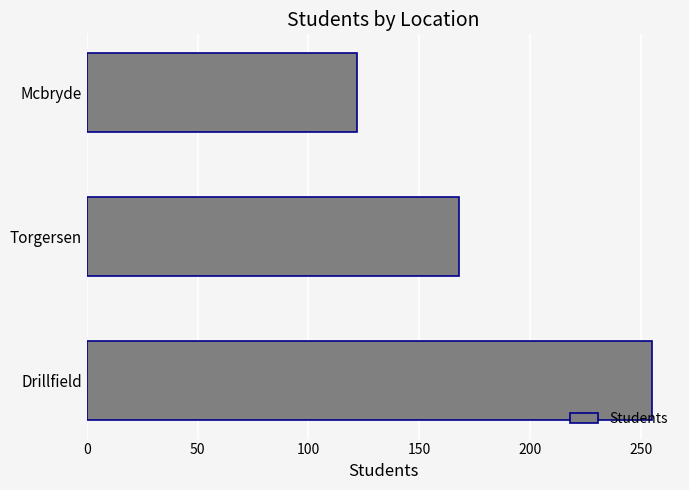

Reading bottom to top, extract all data points from this chart.

Drillfield=255	Torgersen=168	Mcbryde=122